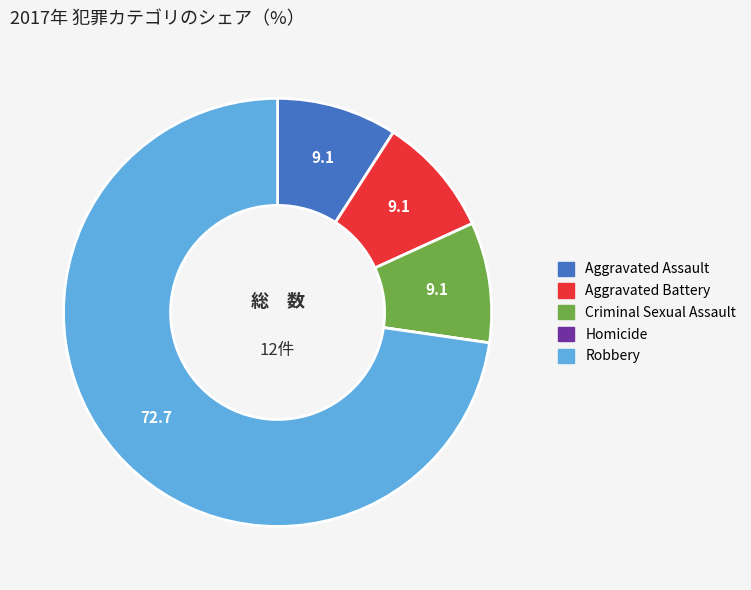

Is the sum of Aggravated Battery and Aggravated Assault greater than half?

No